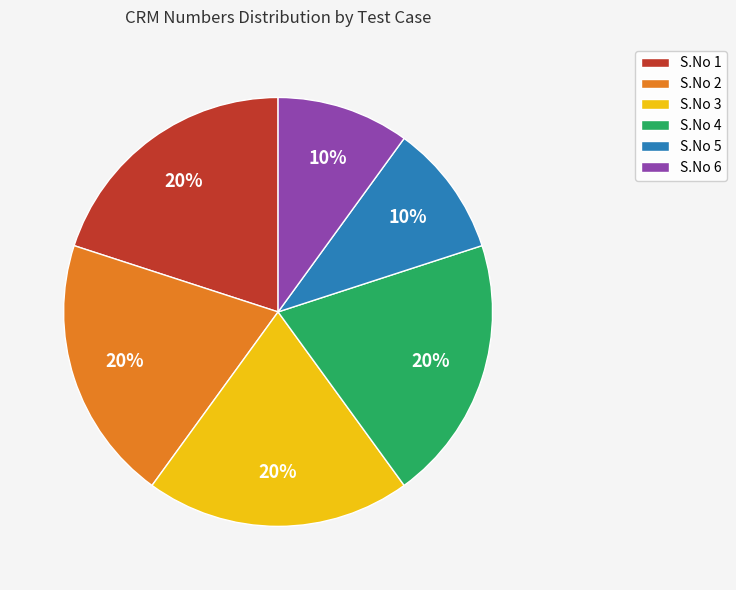

To the nearest percent, what percentage of the pie is S.No 4?

20%